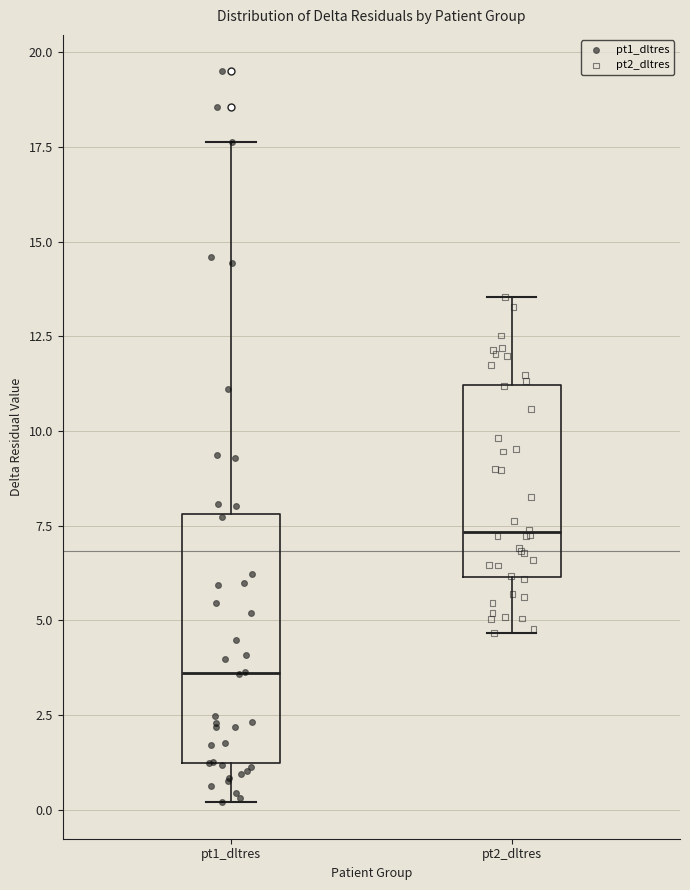

Reading left to right, read every box against the y-axis: the position of its median line, the range the box covers, and the ends of its whiskers. The values are not printed on the chart, so give them approximately, as read against the axis.

pt1_dltres: median 3.5, box 1.0 to 8.0, whiskers 0.0 to 17.5
pt2_dltres: median 7.5, box 6.0 to 11.0, whiskers 4.5 to 13.5